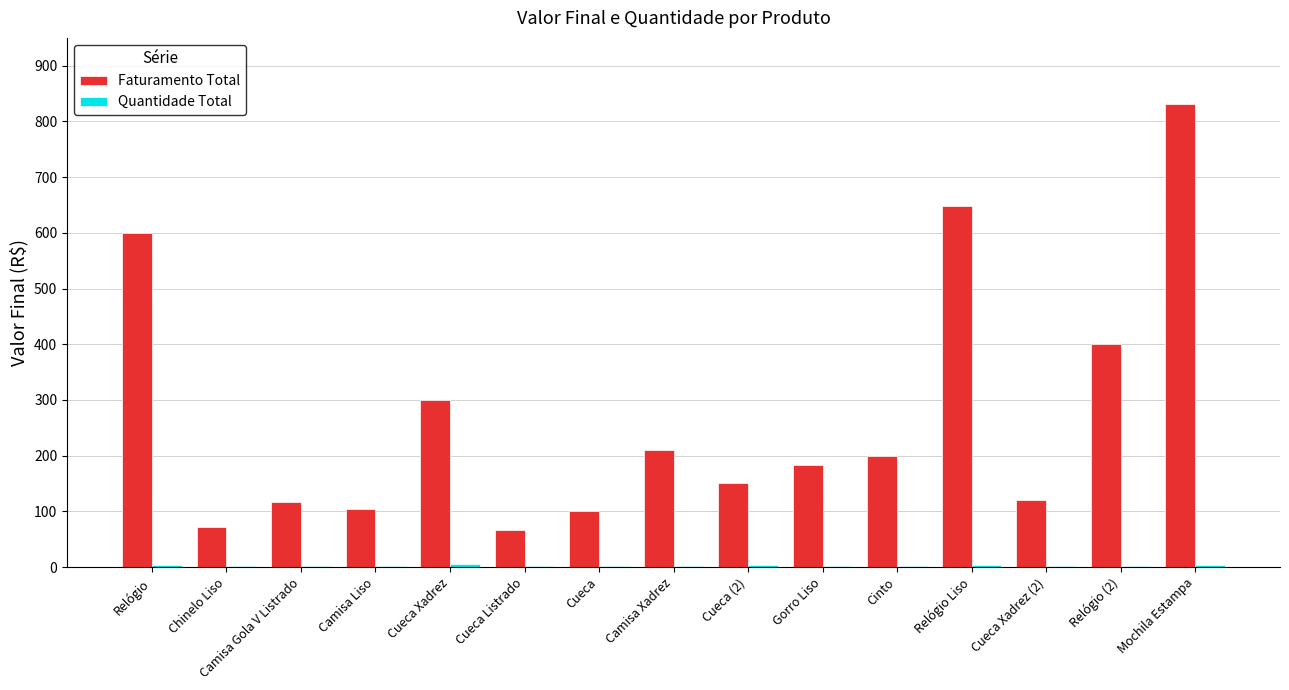

What is the highest value of the Faturamento Total series?

831